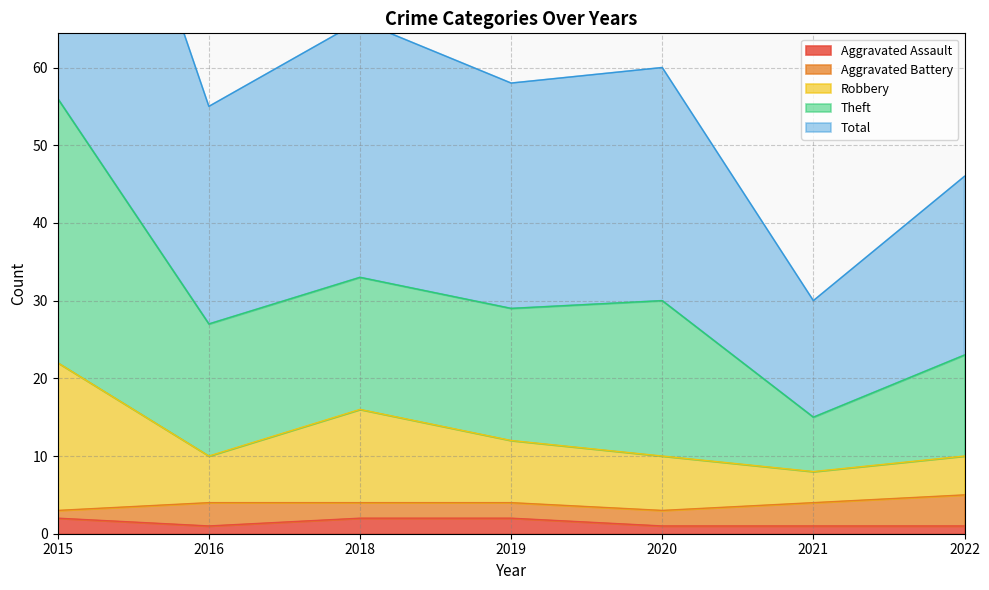

Count the Robbery values in the range 10 to 16.

5